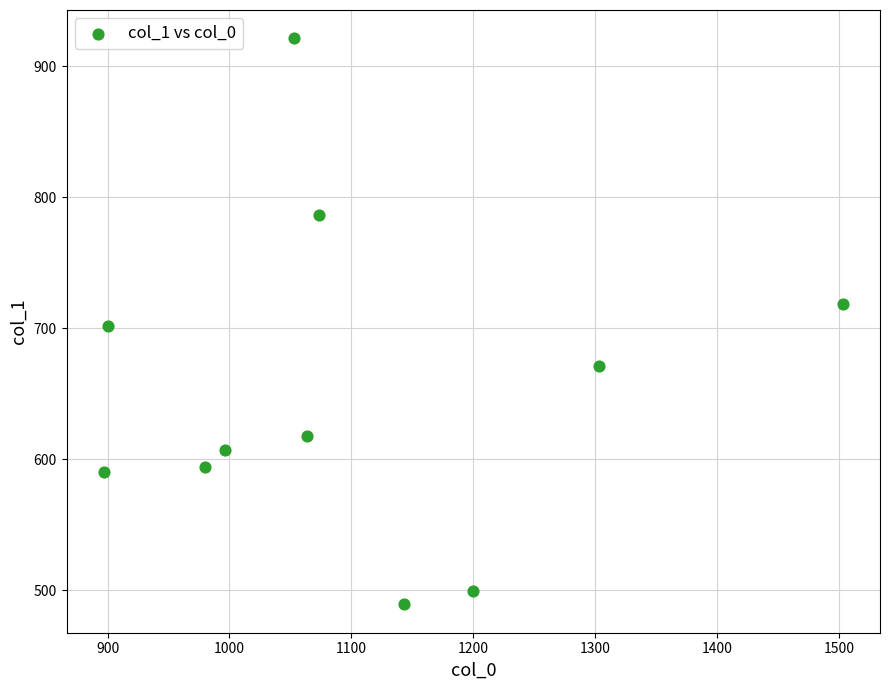

What is the range of Y values (max minus min)?

432.0